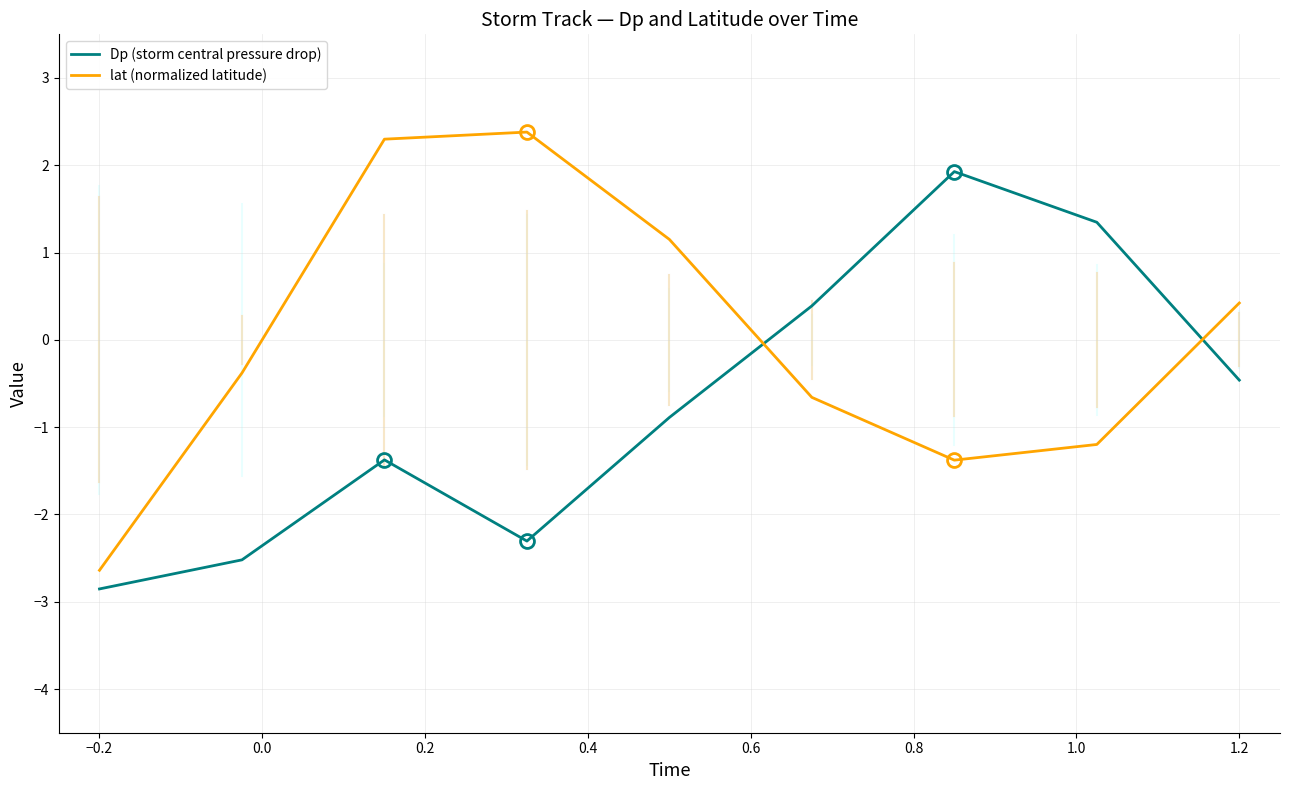

List the series in order of their overall mean, lowest first.

Dp (storm central pressure drop), lat (normalized latitude)